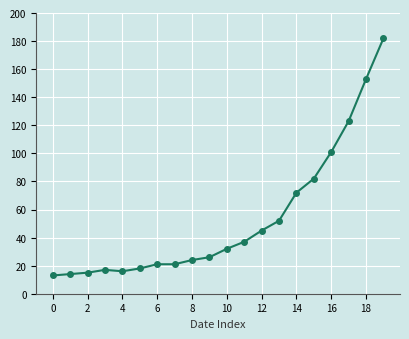

How many values are below 32?

10